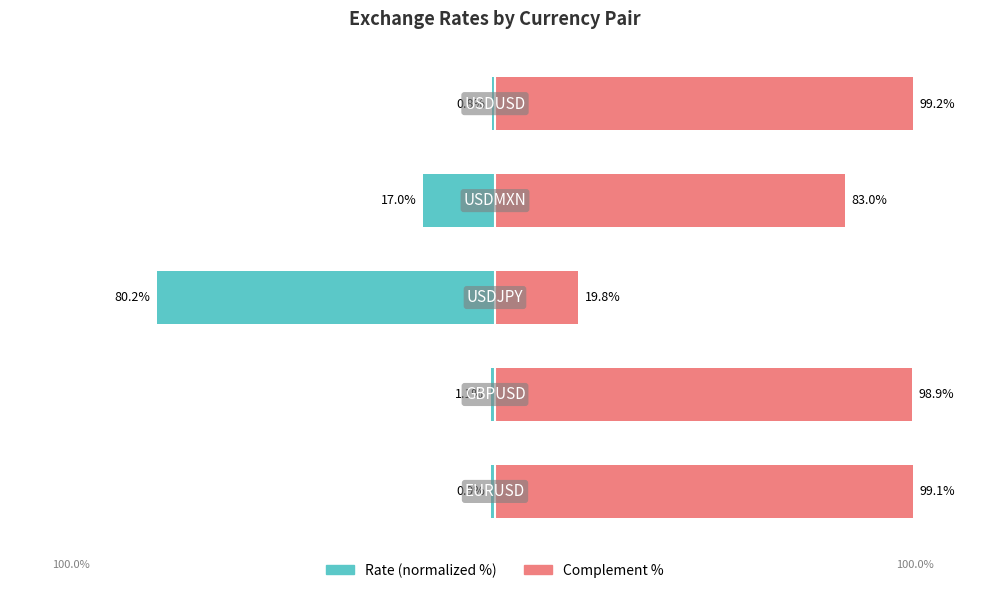

Reading right to left, extract all data points from this chart.

Rate (normalized): -0.8	-17.0	-80.2	-1.1	-0.9
Complement: 99.2	83.0	19.8	98.9	99.1